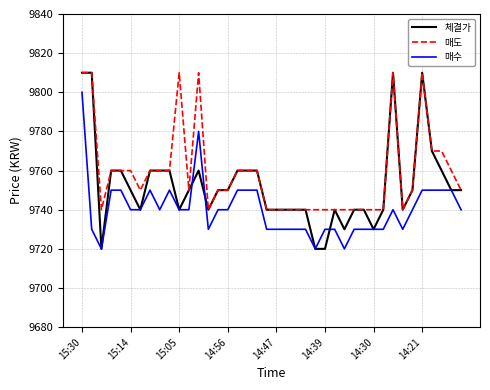

True or false: 매도 and 매수 intersect in this chart.

False